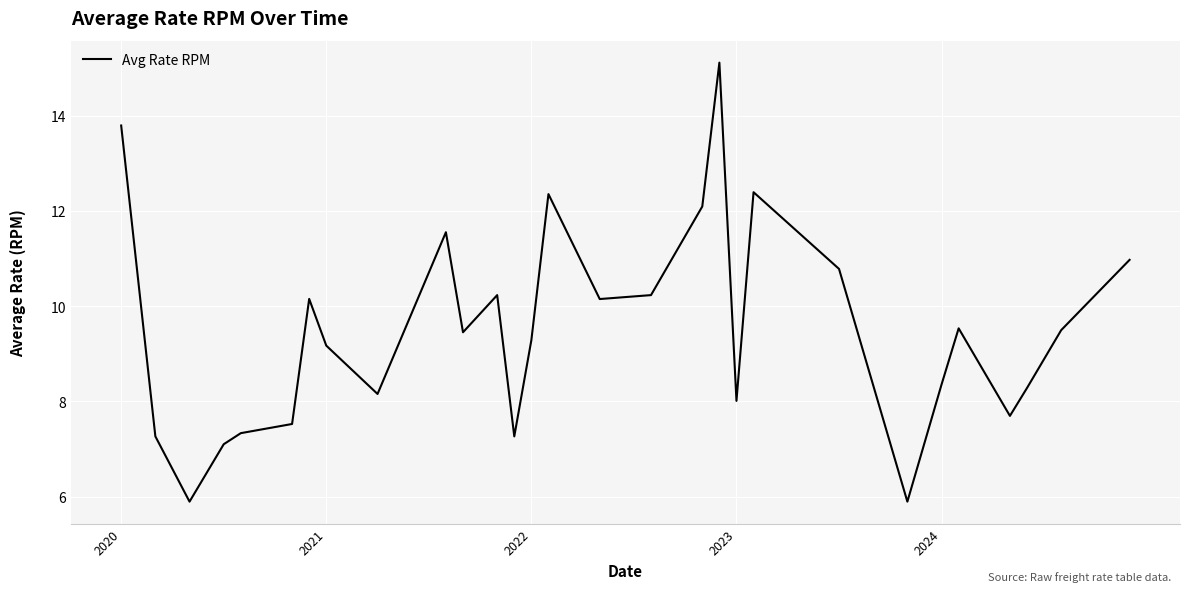

What is the difference between the maximum and minimum values?

9.2